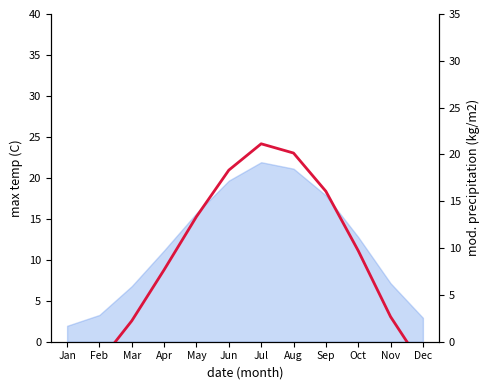

How many values are below 9?

6